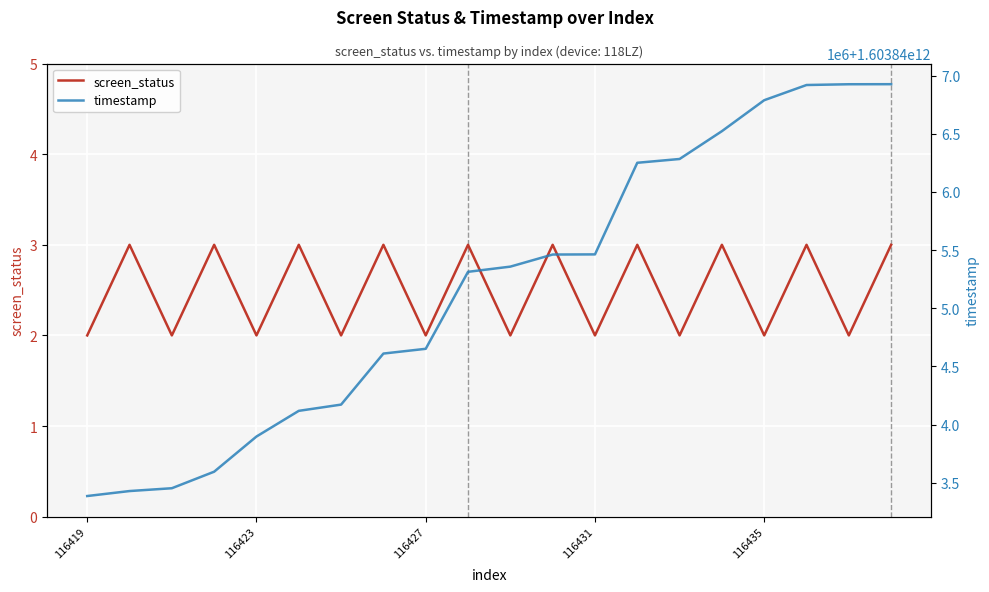

True or false: screen_status has a value of 1 at 116431.

False